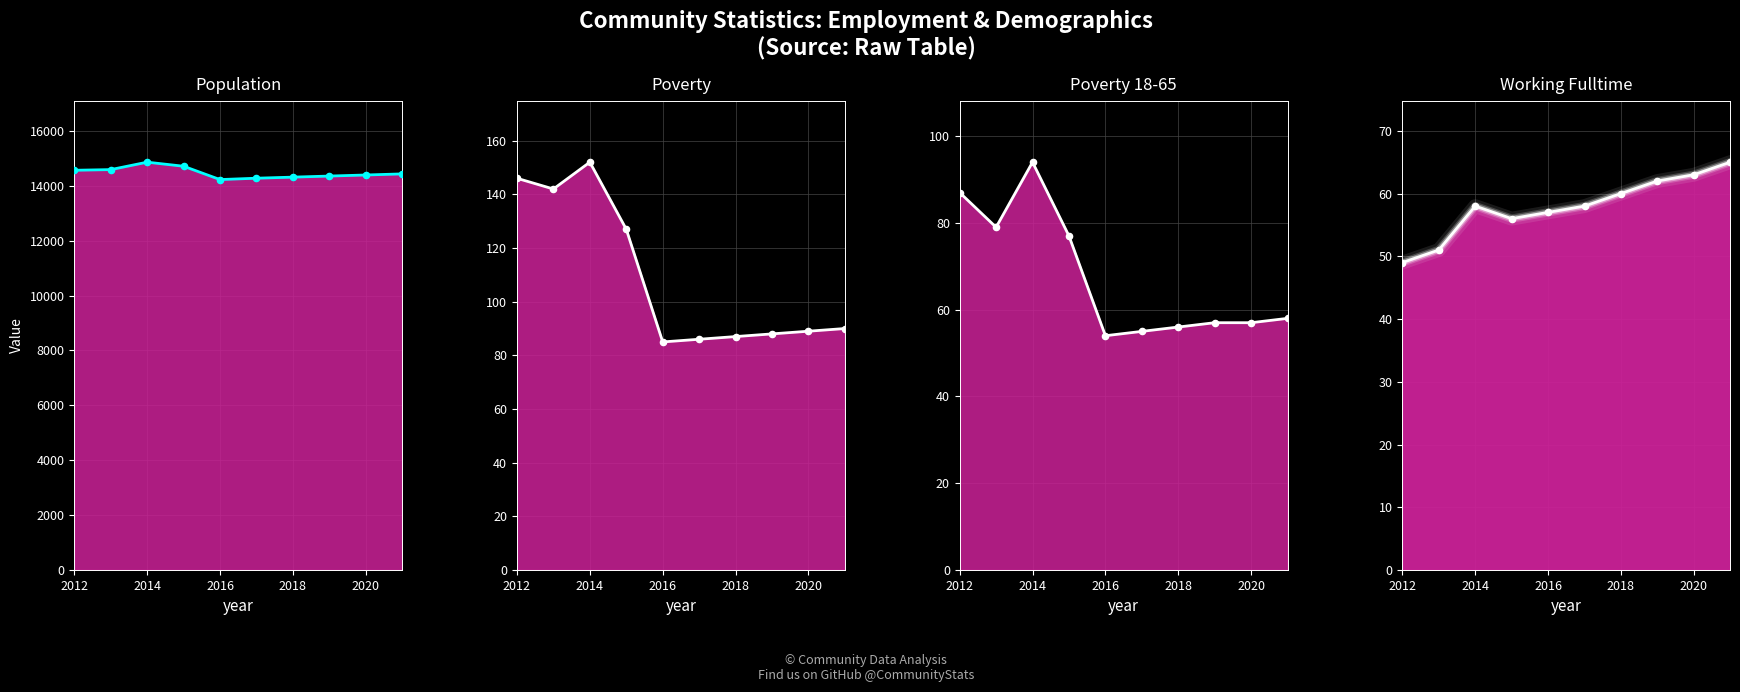

Which series has the largest Y range (max minus min)?

Population line